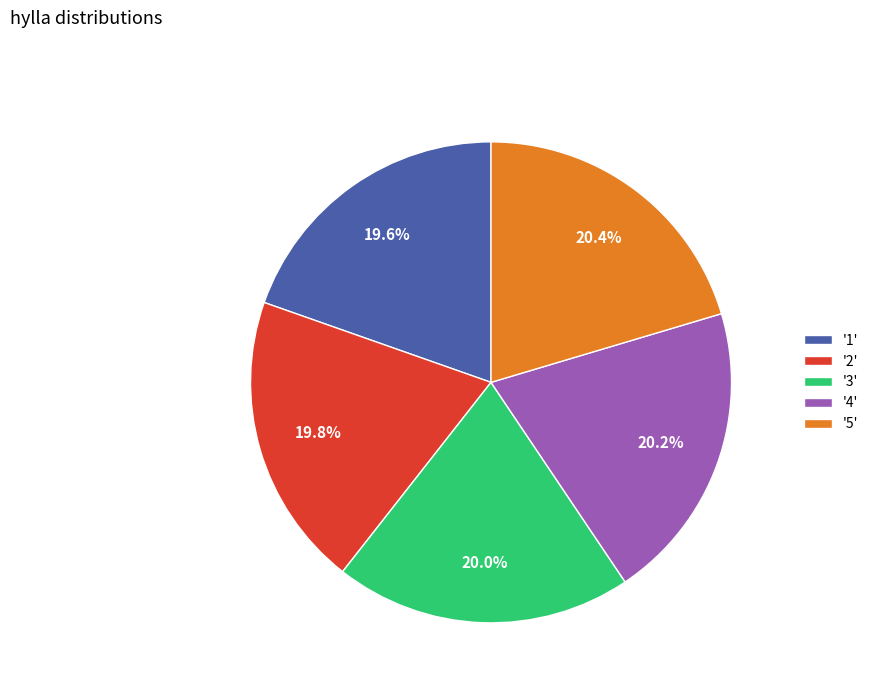

Is the sum of '3' and '4' greater than half?

No